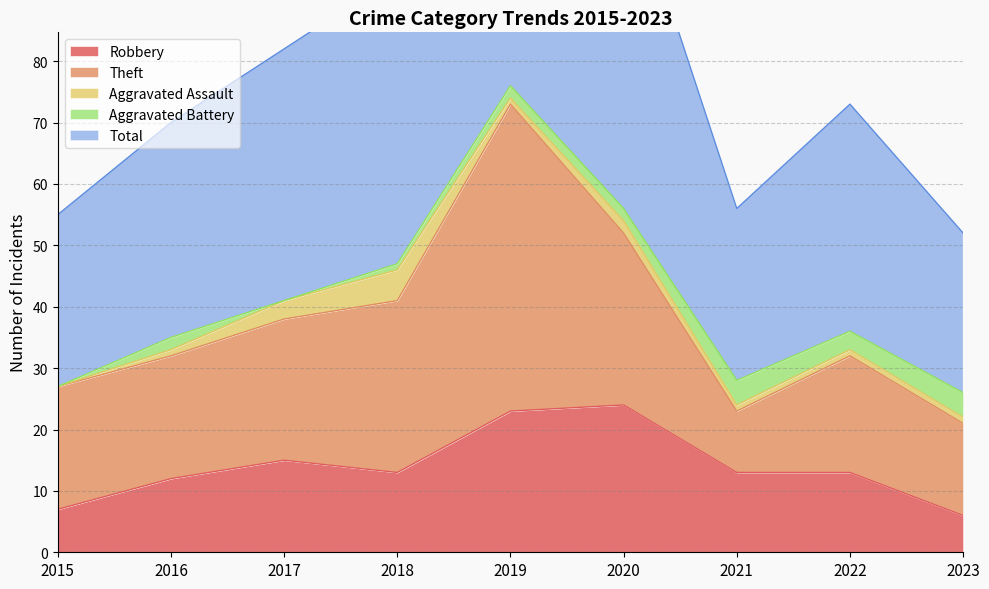

How many values in the Theft series exceed 20?

4